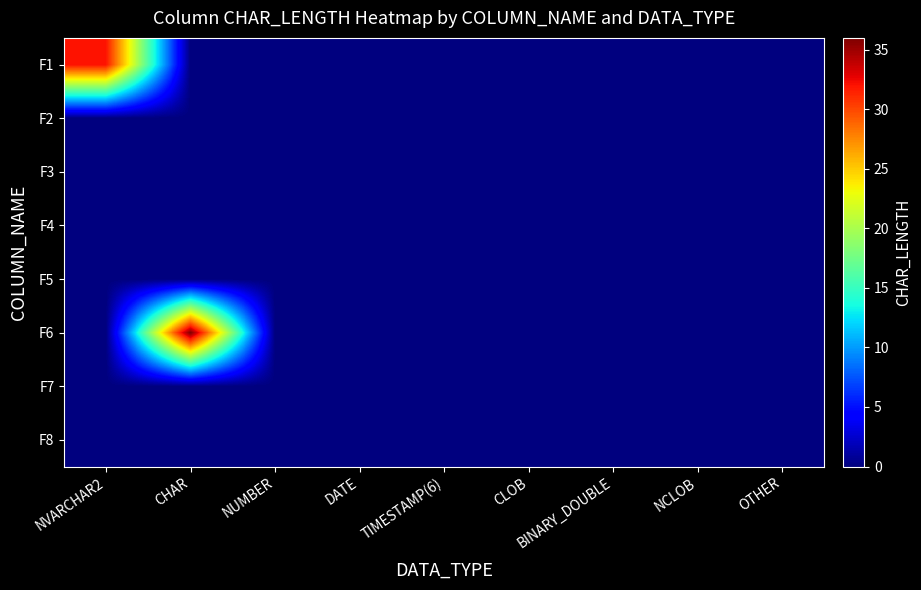

Between CHAR and TIMESTAMP(6), which series saw the biggest shift?

F6